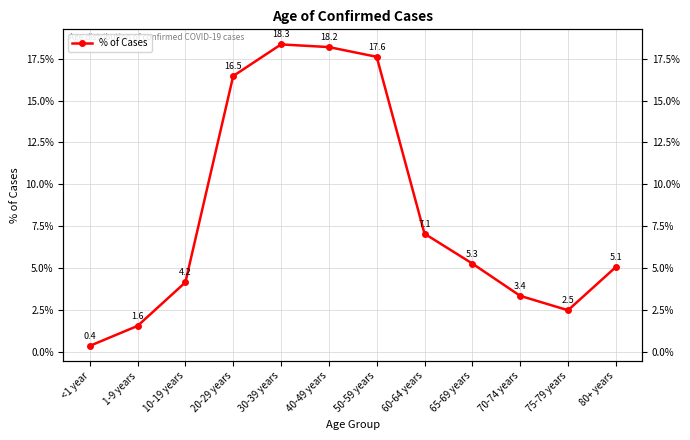

Reading left to right, extract all data points from this chart.

<1 year=0.4	1-9 years=1.6	10-19 years=4.2	20-29 years=16.5	30-39 years=18.3	40-49 years=18.2	50-59 years=17.6	60-64 years=7.1	65-69 years=5.3	70-74 years=3.4	75-79 years=2.5	80+ years=5.1